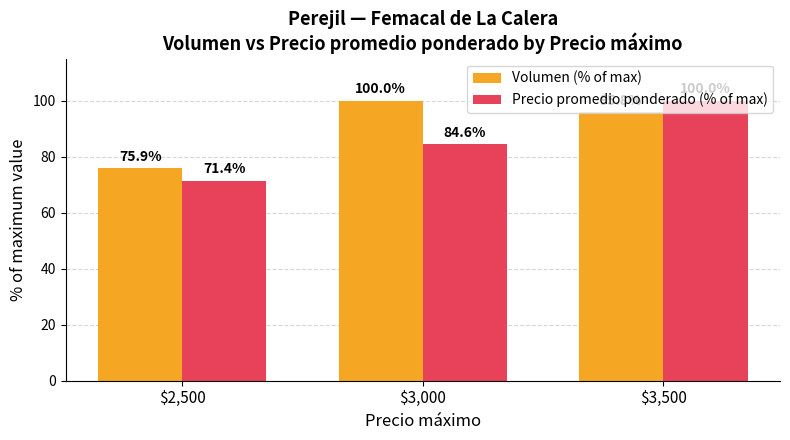

How many bars are there in total?

6